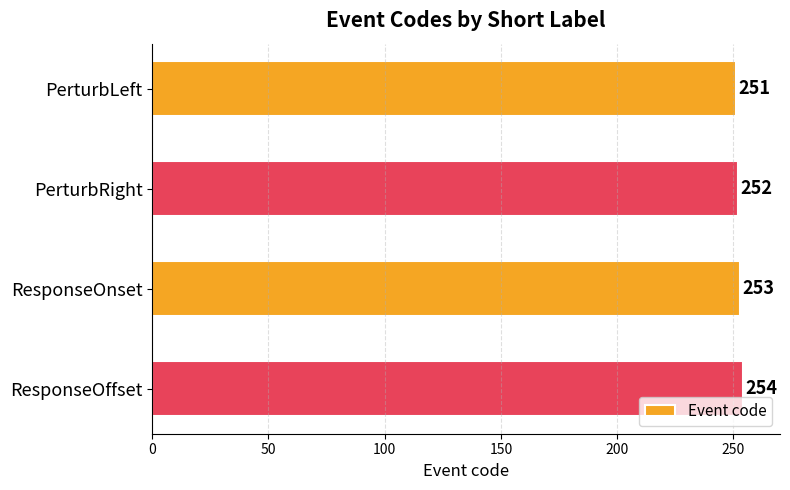

Reading top to bottom, list all the values displayed in this chart.

251	252	253	254